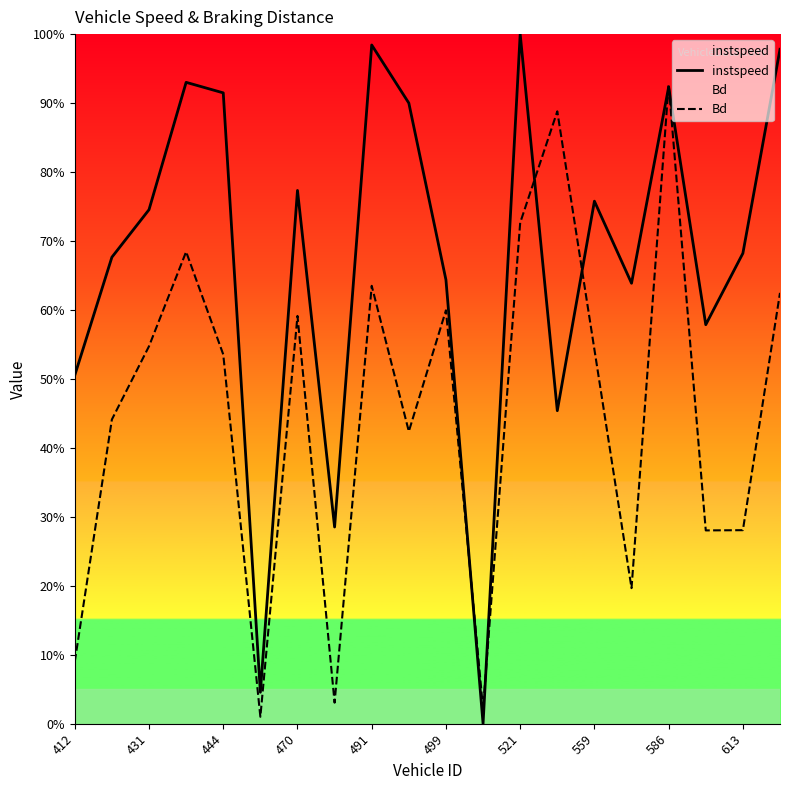

Does the chart have visible grid lines?

No